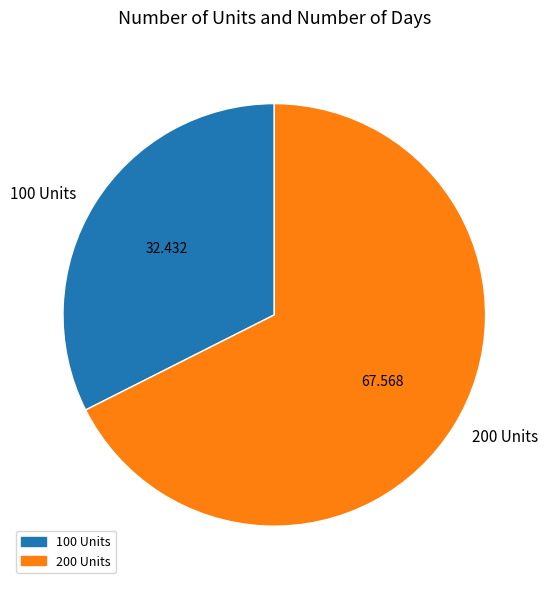

True or false: 200 Units accounts for 68% of the total.

True